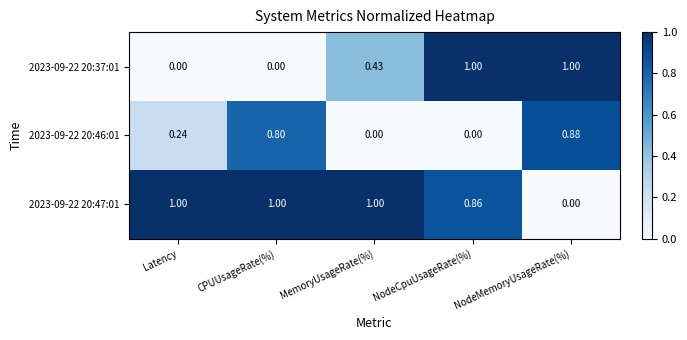

Where is 2023-09-22 20:47:01 nearest to the value 0?

NodeMemoryUsageRate(%)